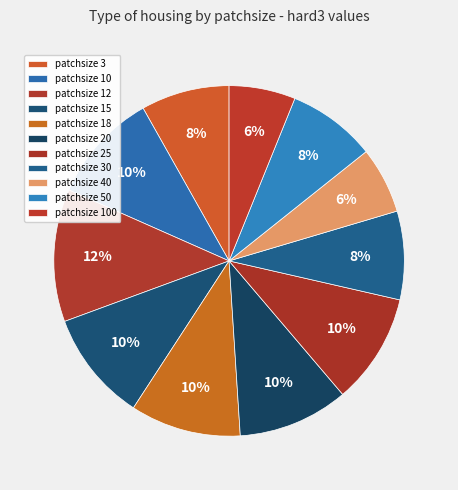

Count the number of slices in the pie.

11